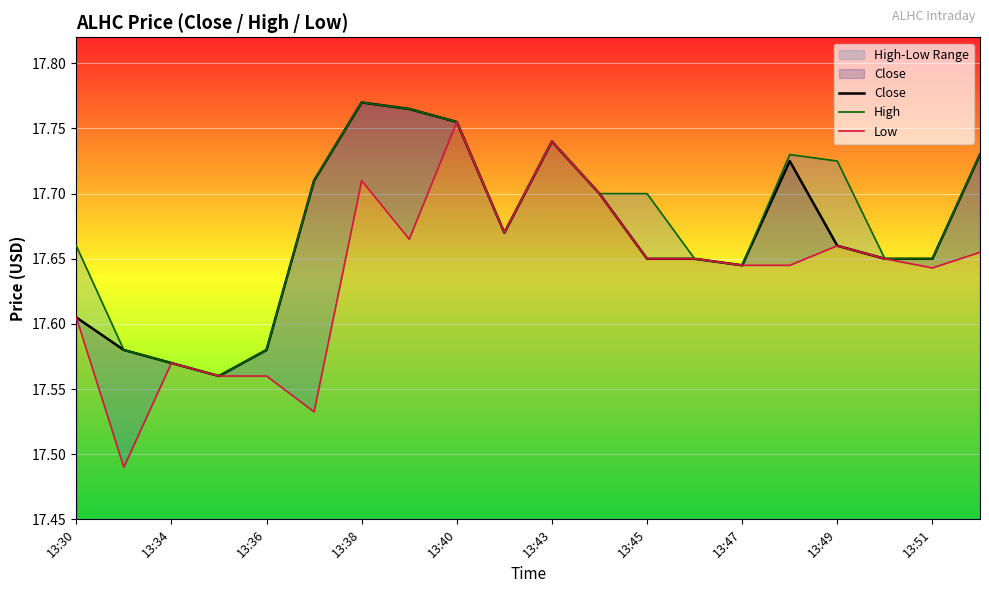

At how many categories does at least one series exceed 17?

20